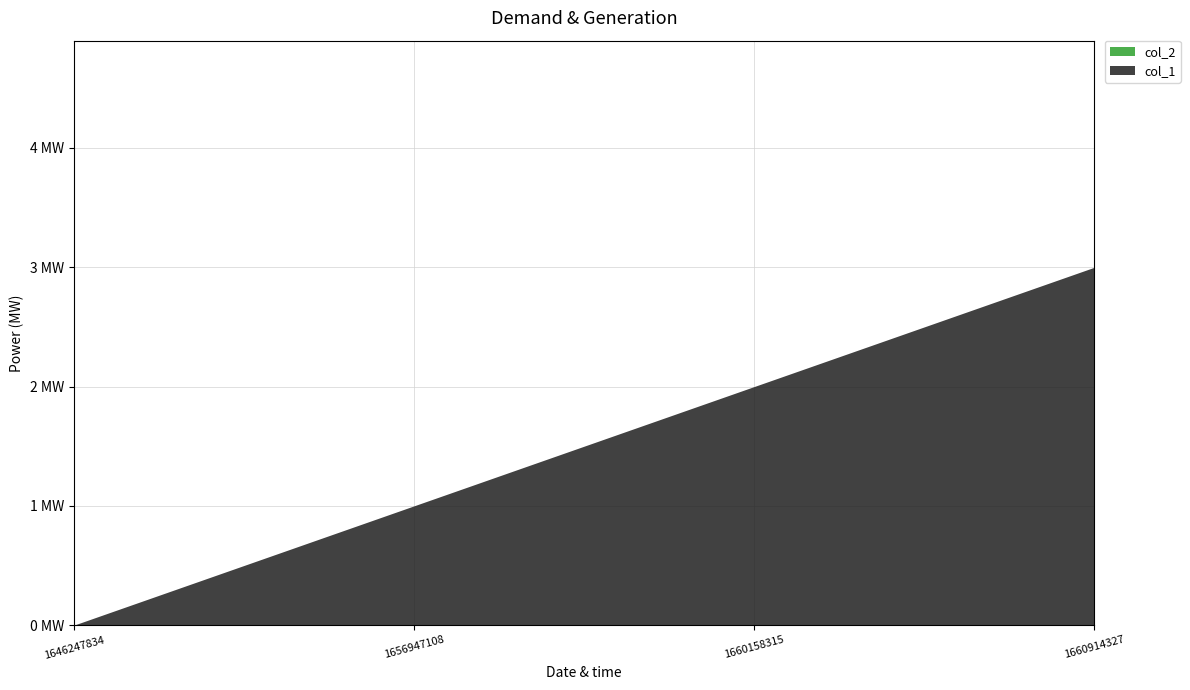

Which category has the lowest value across all series?

1646247834